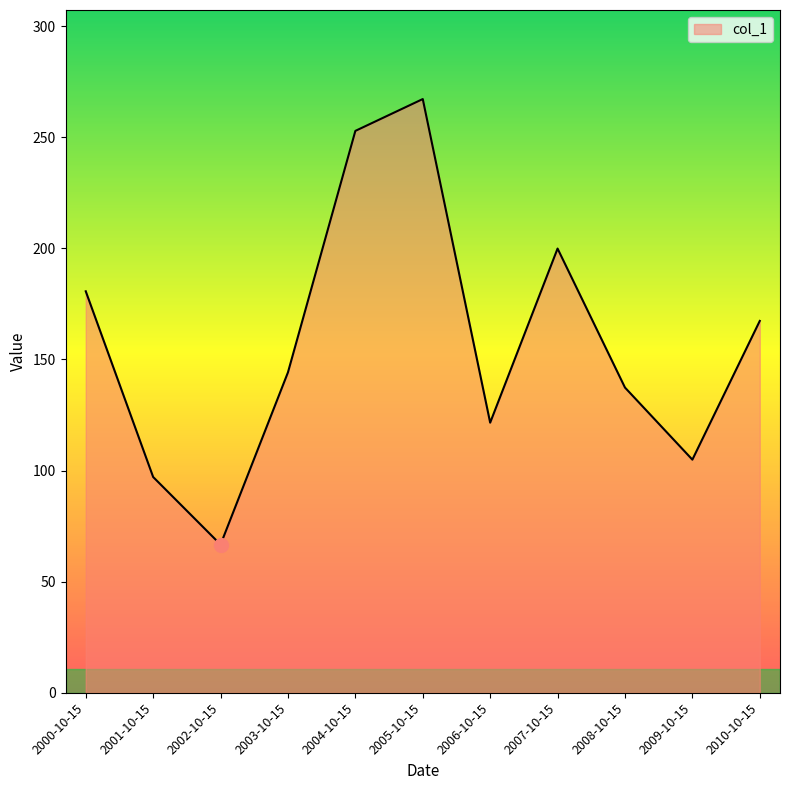

The chart shows a value of 121.5 at 2006-10-15. True or false?

True